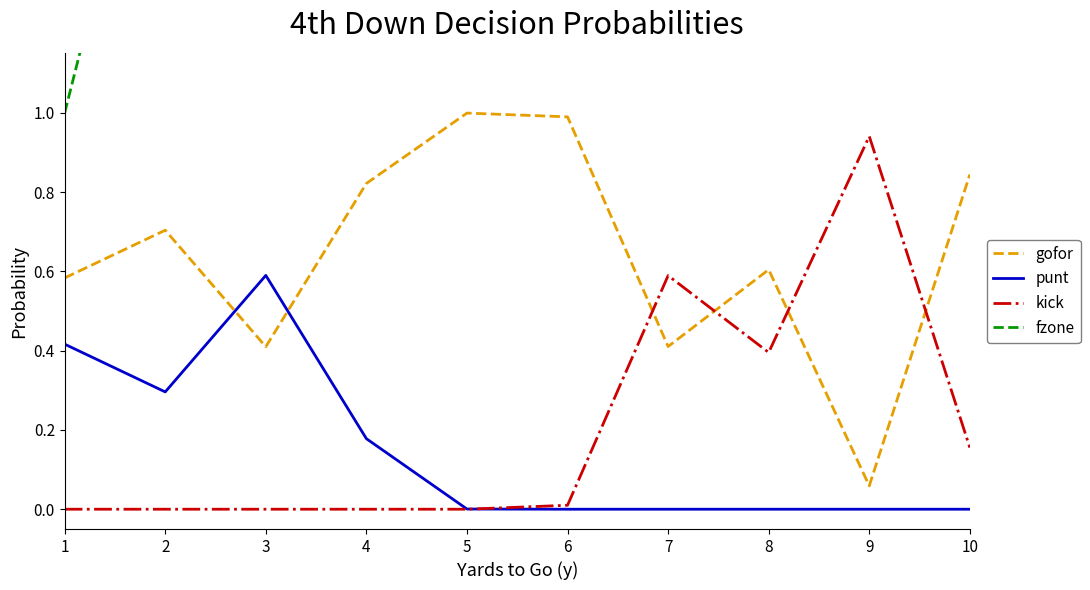

Is it true that kick equals 0.5 at 1?

False